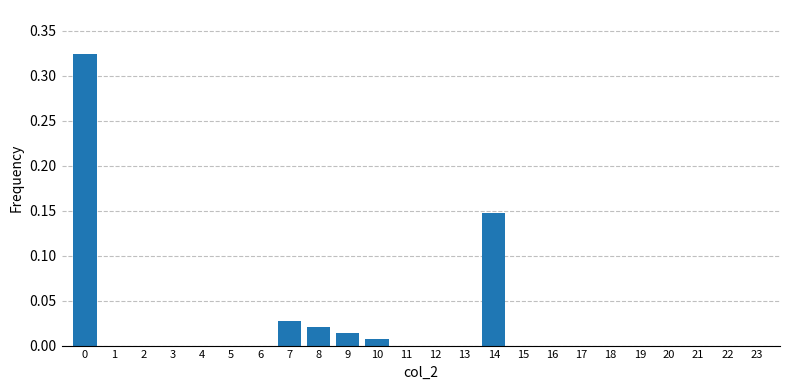

Which has a higher value, 8 or 5?

8